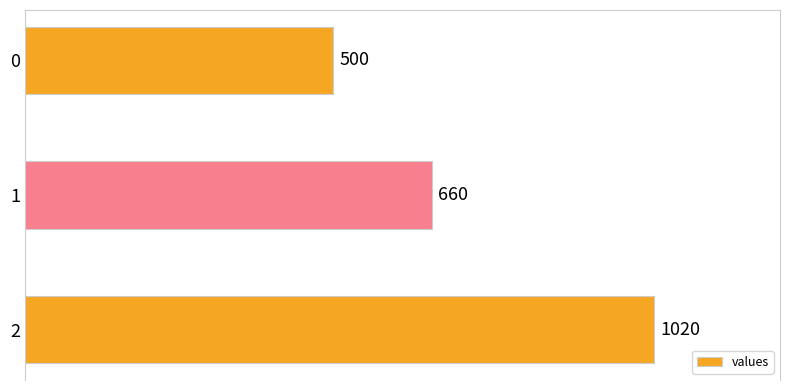

What is the ratio of the value at 2 to the value at 0?

2.0